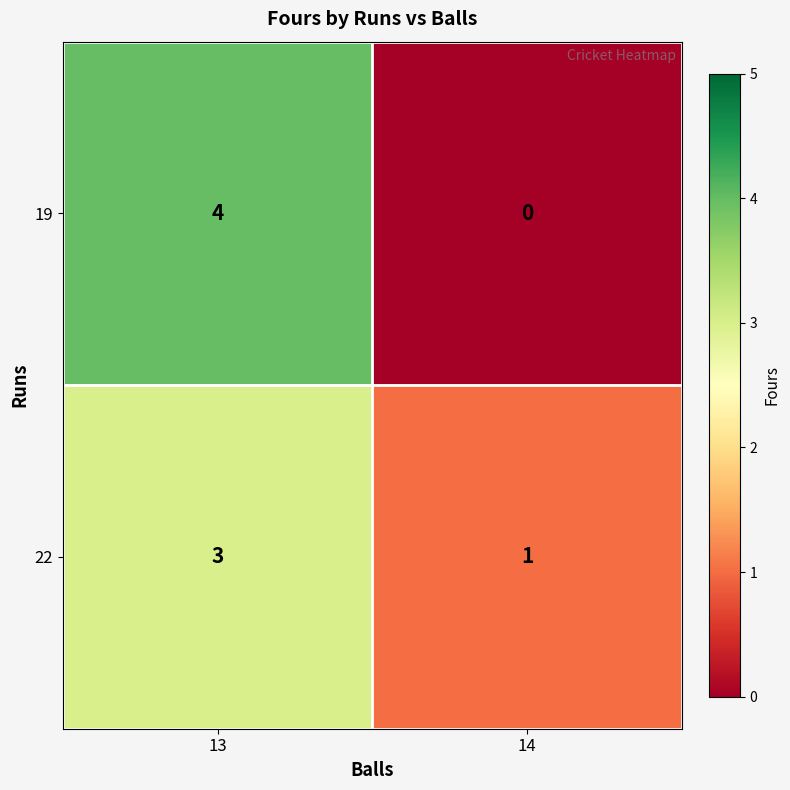

How many positive values does the 19 series have?

1